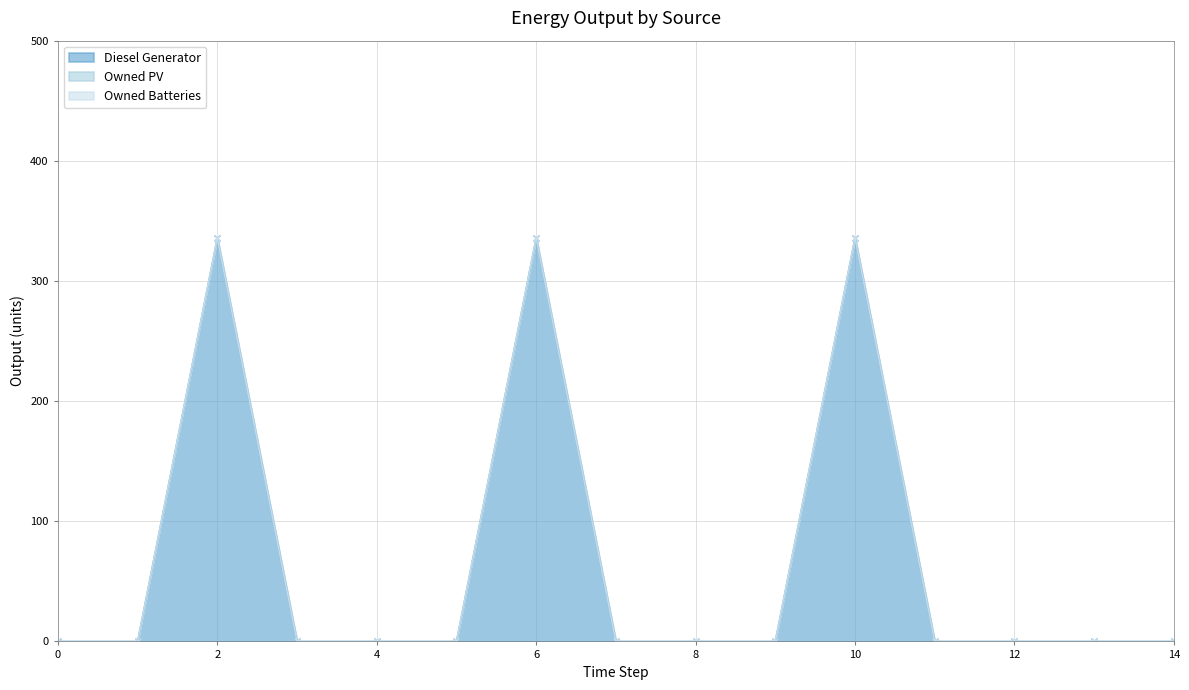

How many values in the Diesel Generator series exceed 0?

3